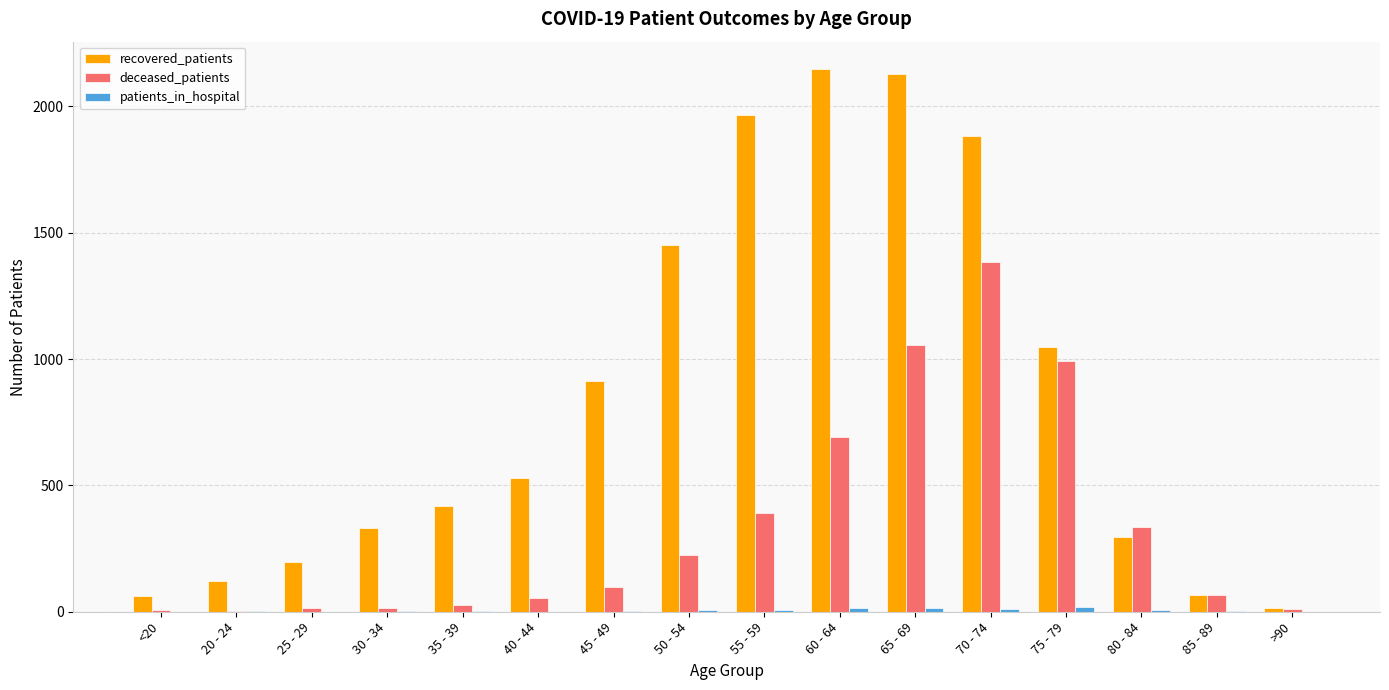

At which category is the sum across all series the highest?

70 - 74